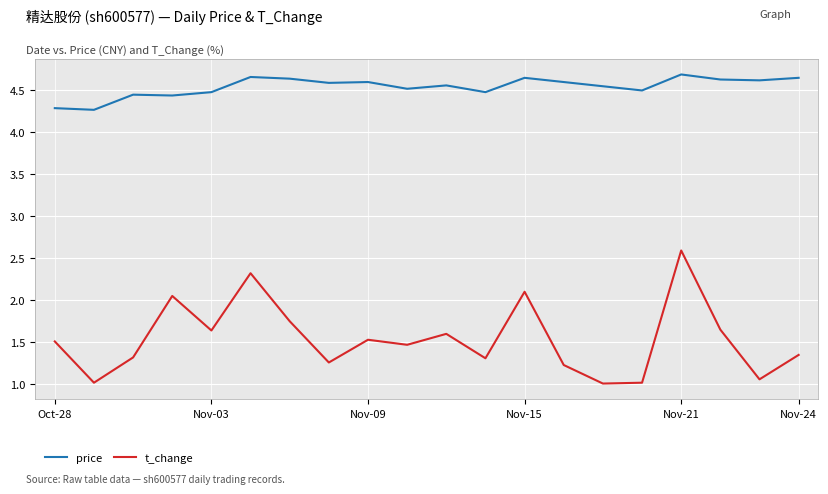

Rank the series by their average value, from lowest to highest.

t_change, price